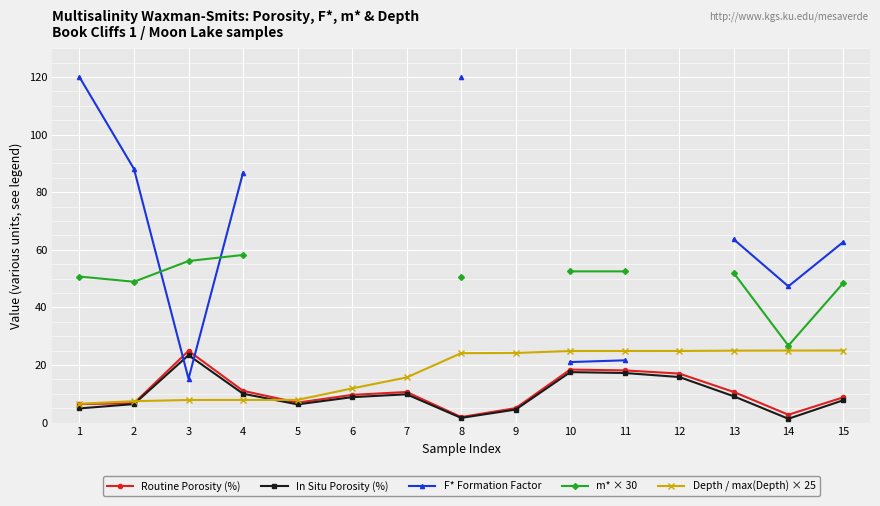

What are all the series names shown in the legend?

Routine Porosity (%), In Situ Porosity (%), F* Formation Factor, m* × 30, Depth / max(Depth) × 25